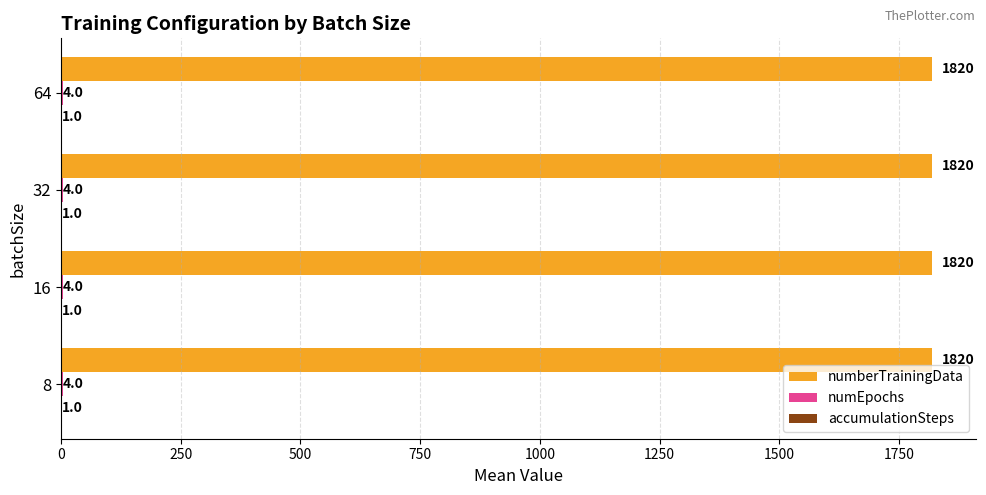

Is it true that numberTrainingData equals 1820 at 16?

True